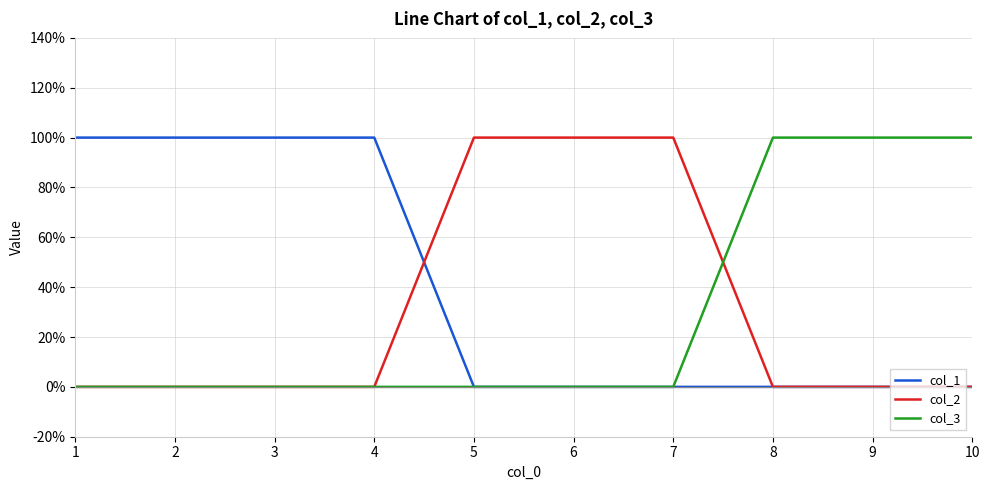

What are all the series names shown in the legend?

col_1, col_2, col_3